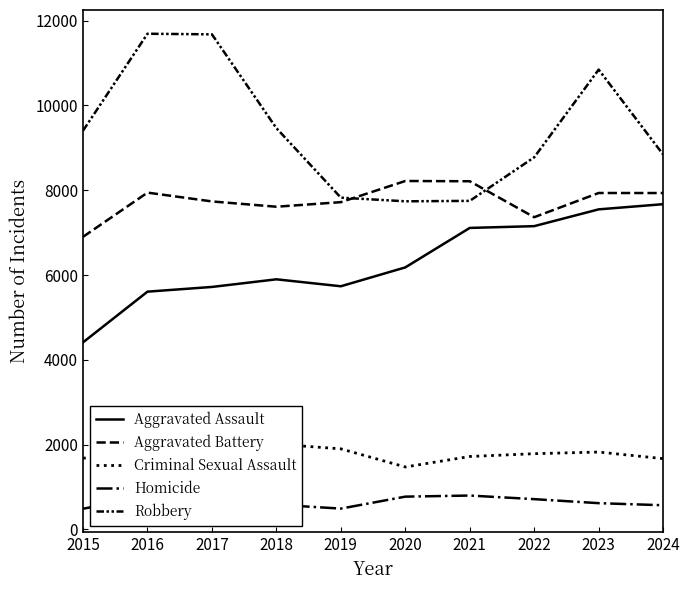

The value of Homicide at 2020 is 1182. True or false?

False